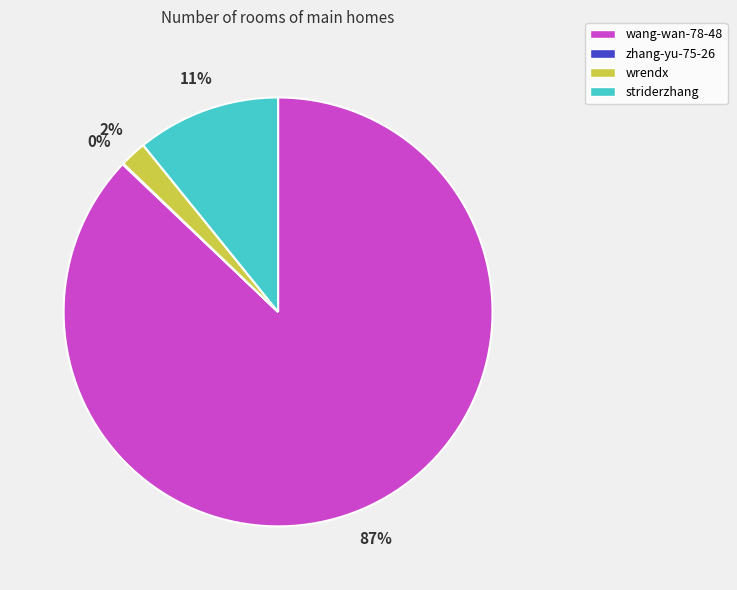

Is the sum of wrendx and striderzhang greater than half?

No